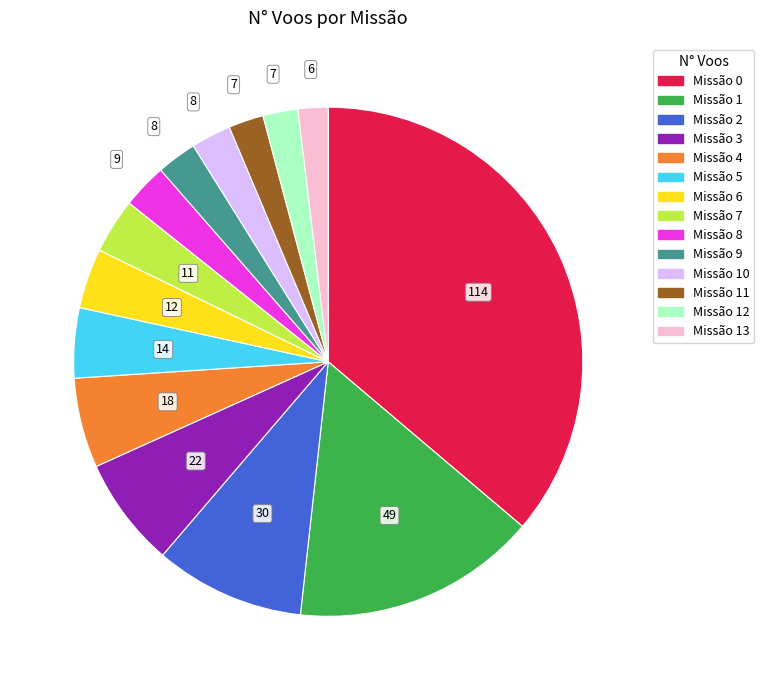

Is there any slice that represents more than half of the pie?

No